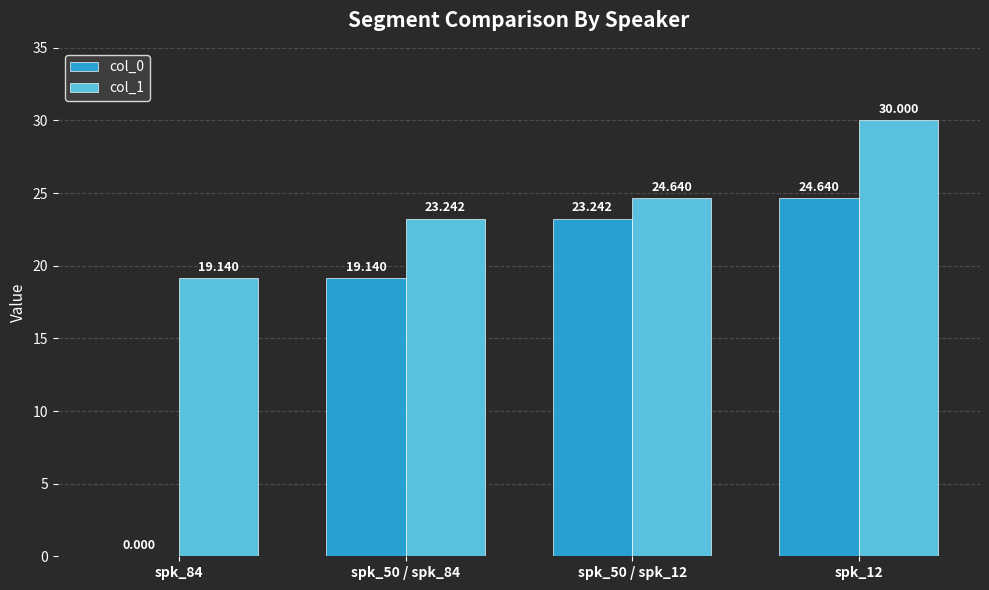

List the series in order of their overall mean, highest first.

col_1, col_0